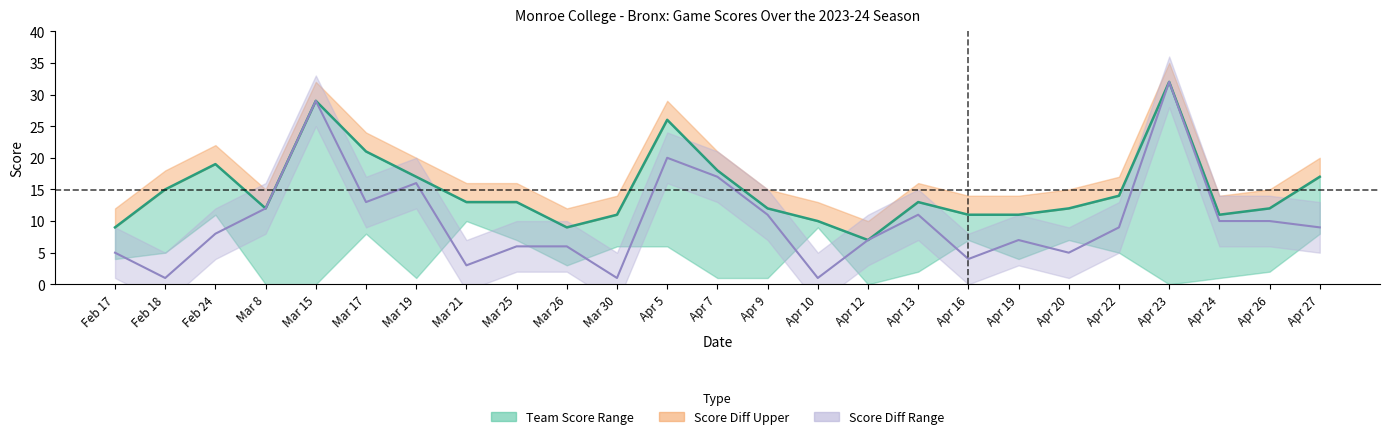

Which series has the largest total across all categories?

Team Score